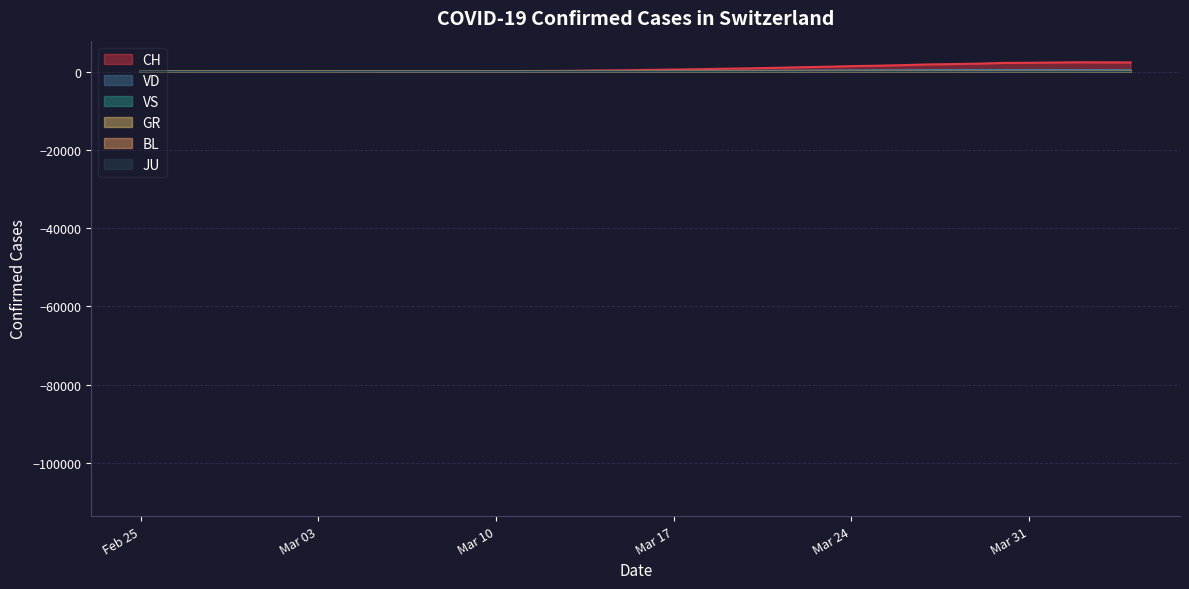

Where is JU nearest to the value 14?

2020-03-20